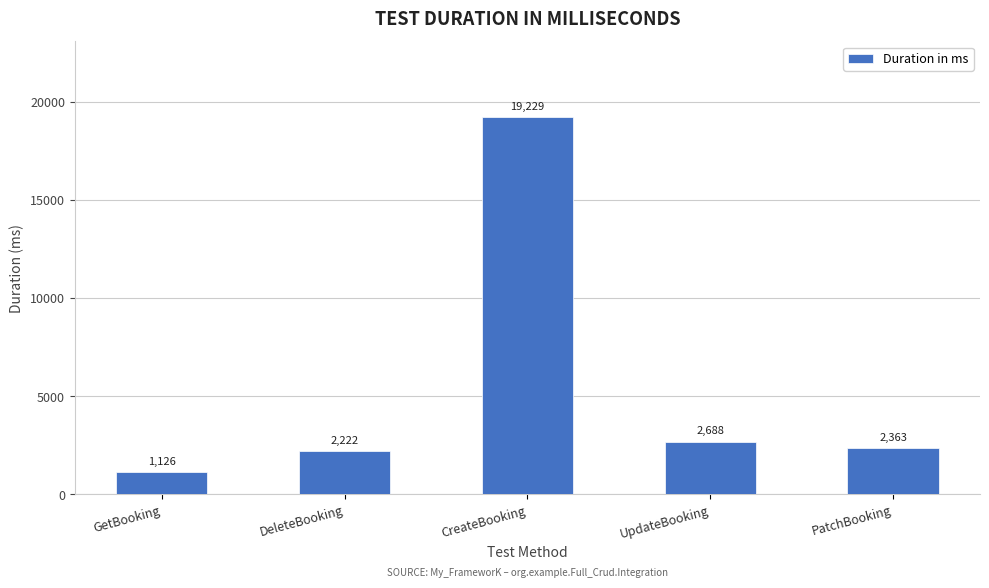

Reading right to left, extract all data points from this chart.

PatchBooking=2363	UpdateBooking=2688	CreateBooking=19229	DeleteBooking=2222	GetBooking=1126